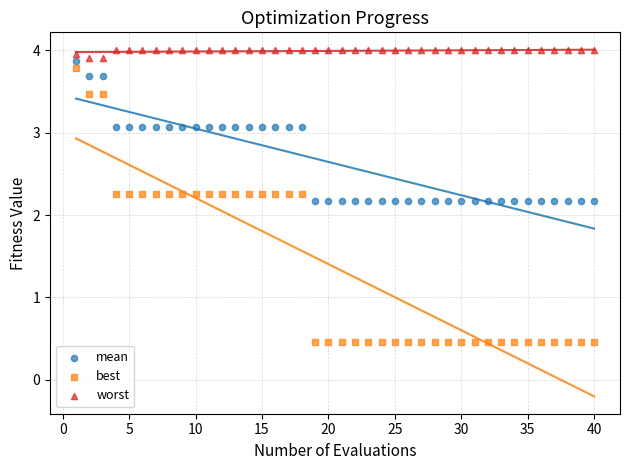

Which series has the widest spread of Y values?

best